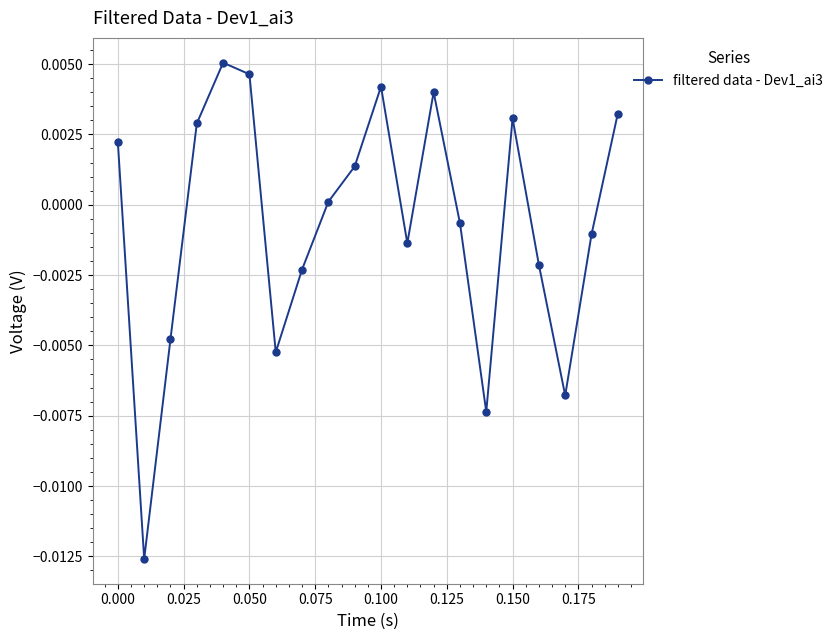

Count the number of categories in the chart.

20